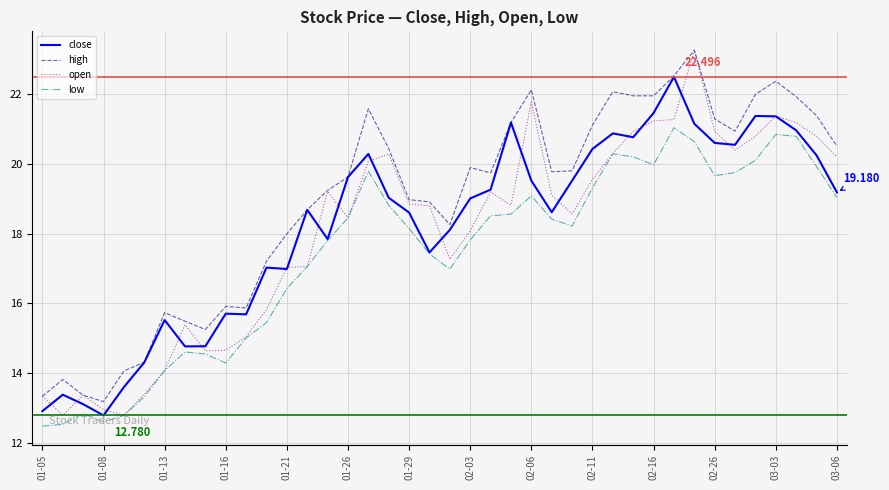

Which series has the largest range (max minus min)?

open